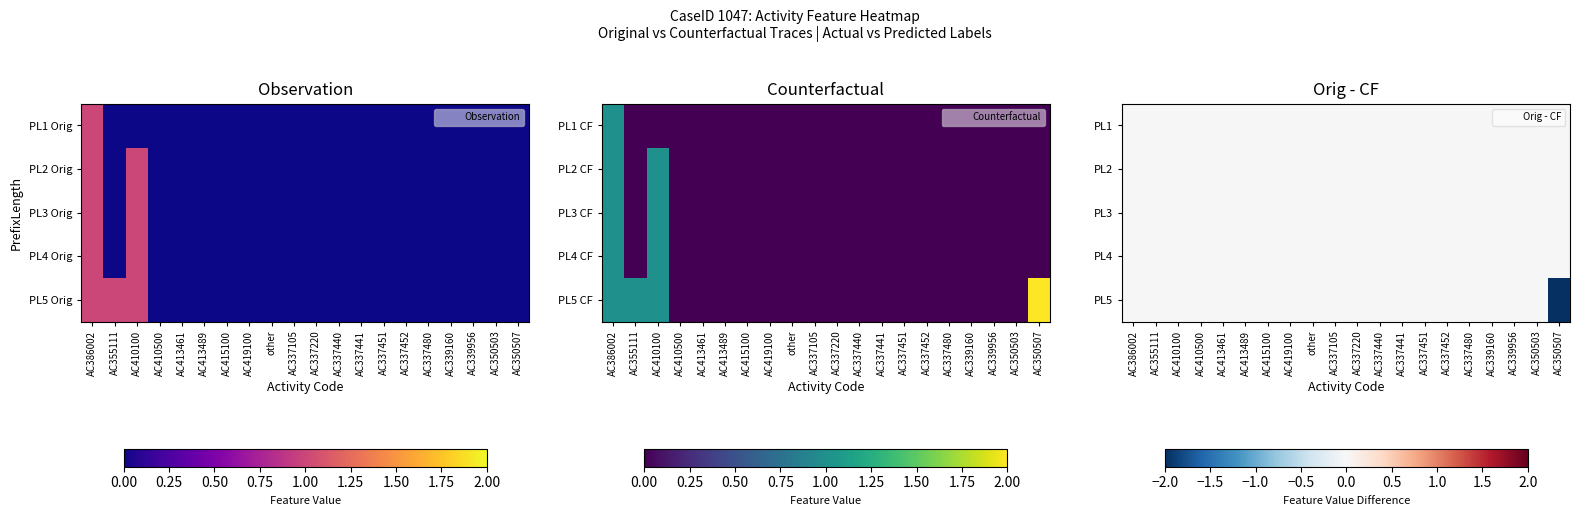

True or false: PL3 has a value of 0 at AC337441.

True